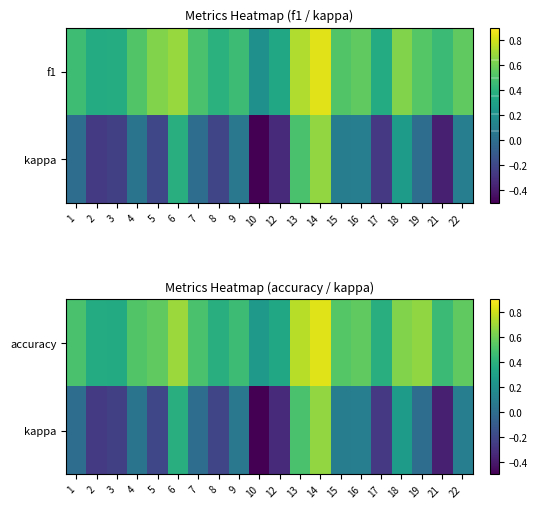

Which series has the largest range (max minus min)?

kappa